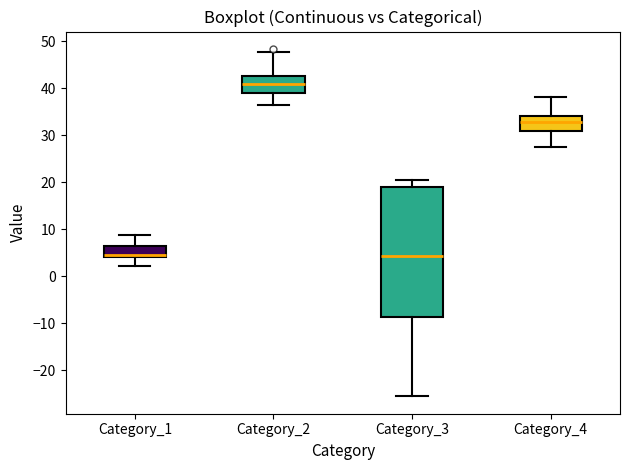

Reading left to right, read every box against the y-axis: the position of its median line, the range the box covers, and the ends of its whiskers. The values are not printed on the chart, so give them approximately, as read against the axis.

Category_1: median 5, box 4 to 6, whiskers 2 to 9
Category_2: median 41, box 39 to 43, whiskers 36 to 48
Category_3: median 4, box -9 to 19, whiskers -26 to 20
Category_4: median 33, box 31 to 34, whiskers 27 to 38